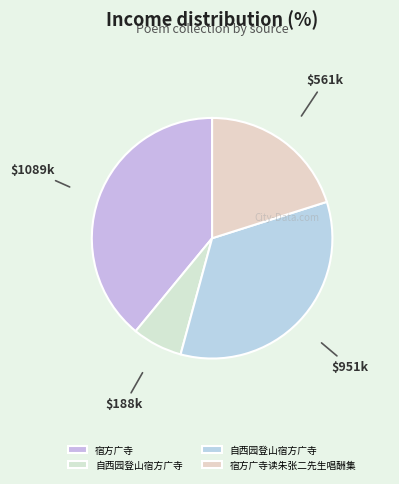

How many slices are in this pie chart?

4